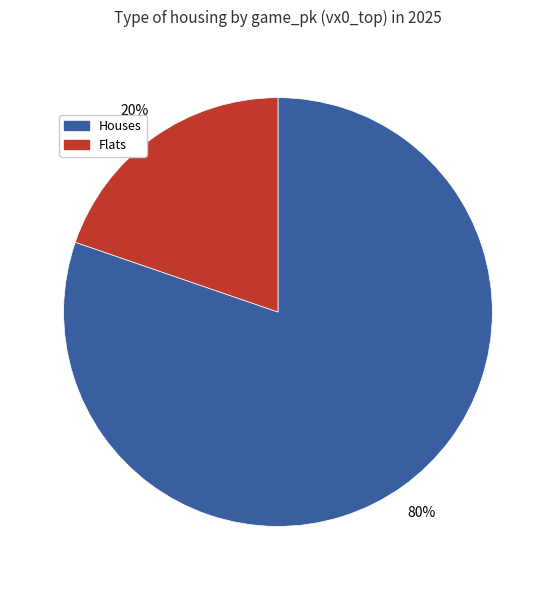

How many slices are in this pie chart?

2